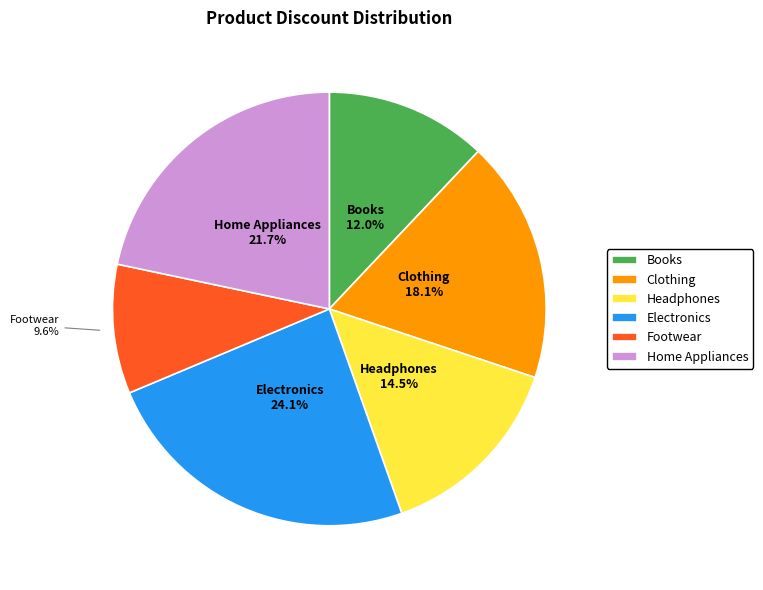

Combined, what portion of the pie is Footwear and Clothing?

27.7%